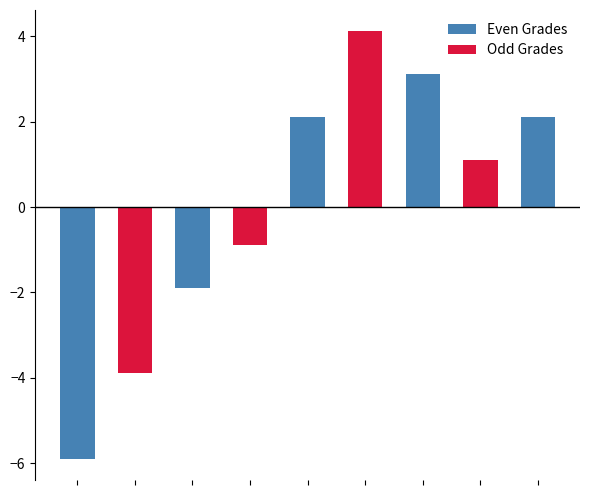

Reading right to left, transcribe all the data shown in this chart.

Even Grades: 8=2.1	7=0.0	6=3.1	5=0.0	4=2.1	3=0.0	2=-1.9	1=0.0	0=-5.9
Odd Grades: 8=0.0	7=1.1	6=0.0	5=4.1	4=0.0	3=-0.9	2=0.0	1=-3.9	0=0.0